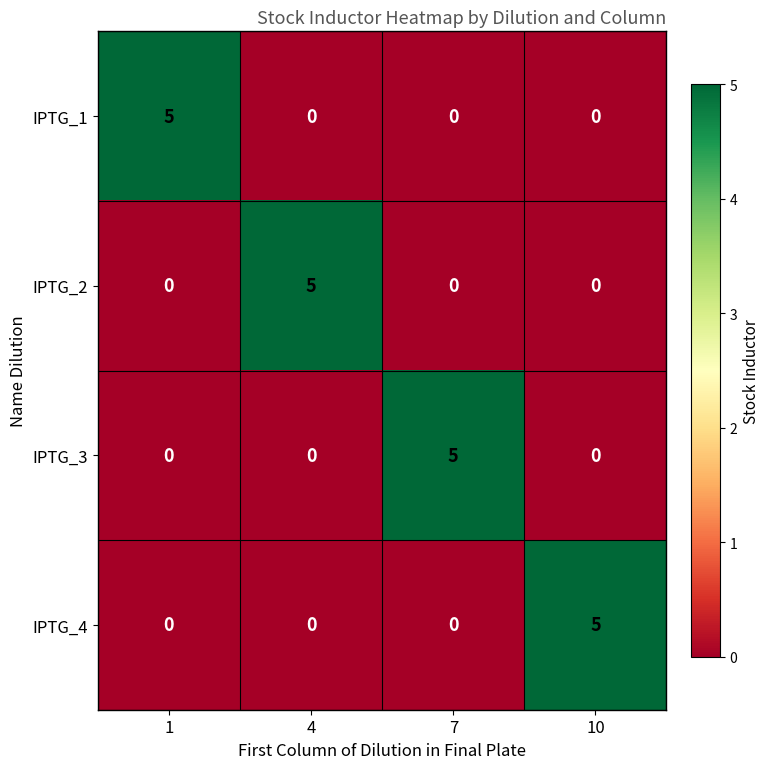

At how many categories does at least one series exceed 0?

4